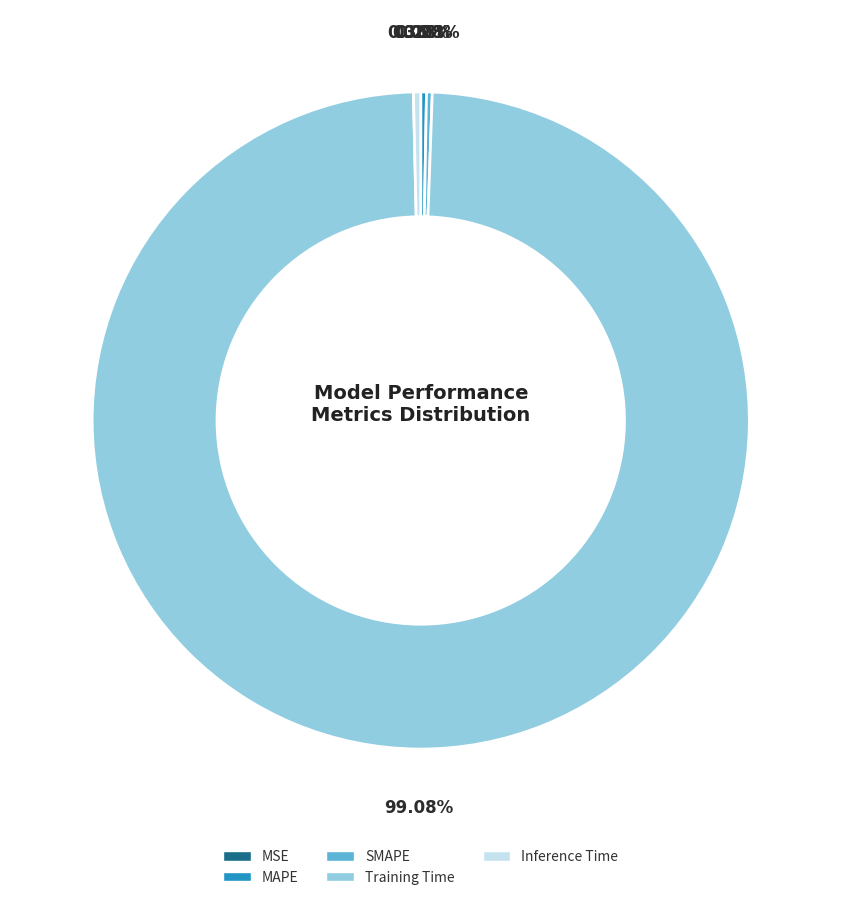

Between SMAPE and Training Time, which is larger?

Training Time